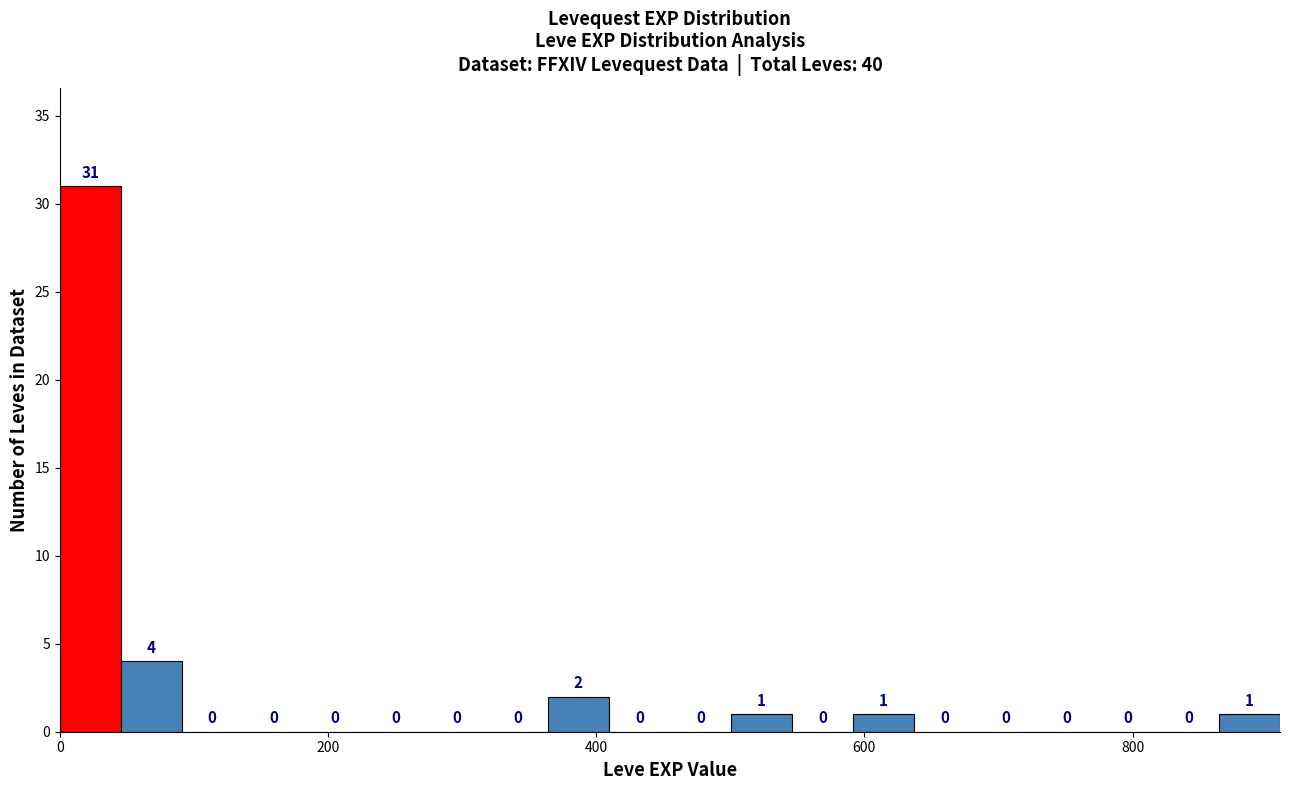

Around what value on the x-axis is the tallest bar? Give the approximate position of its centre, as read against the axis.

20